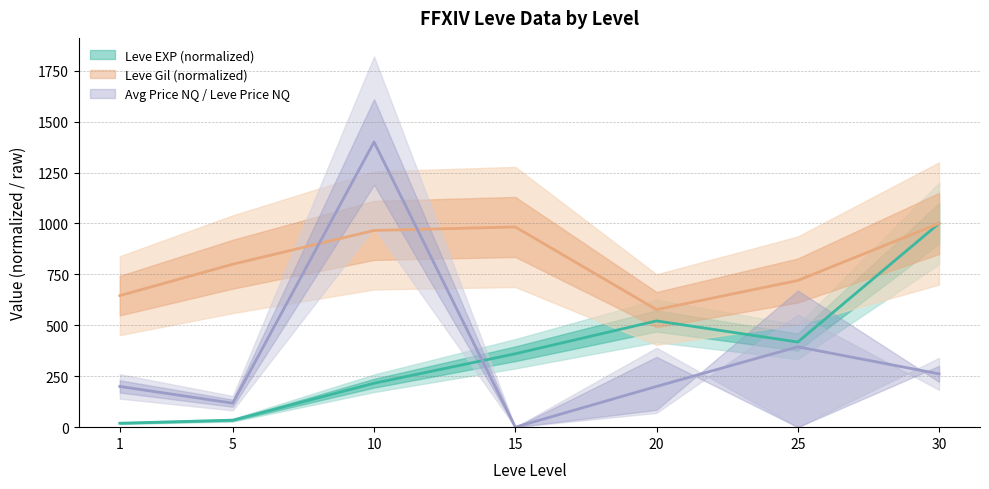

How many values in the Leve EXP series are below 360?

3